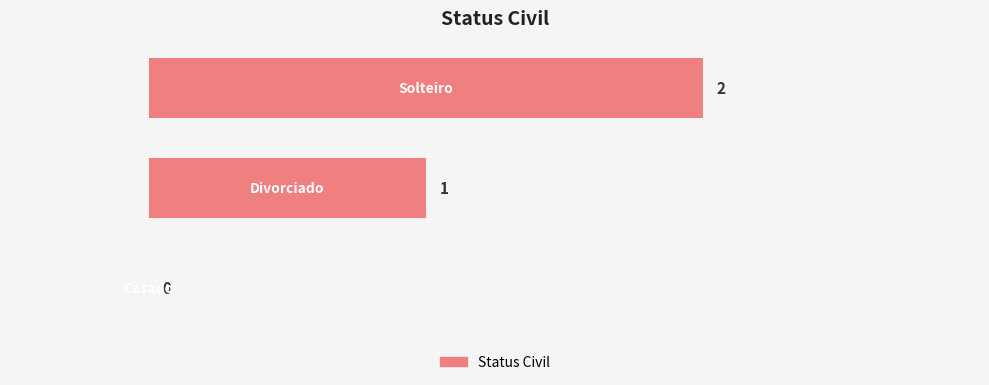

Are the bars horizontal?

Yes